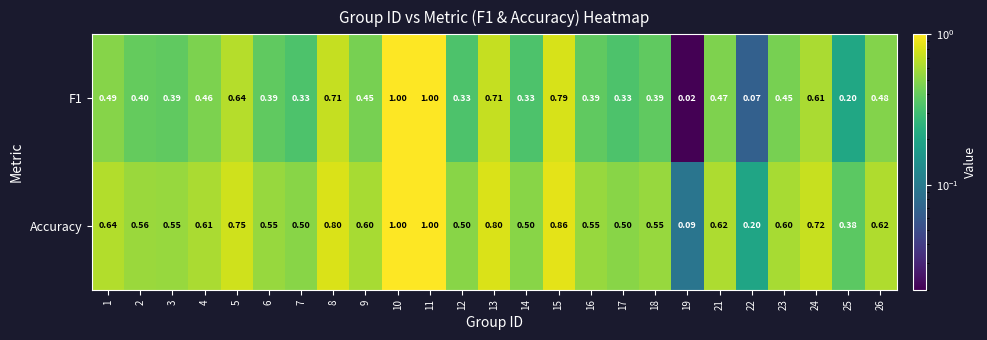

Is the value of F1 at 23 greater than the value of Accuracy at 16?

No